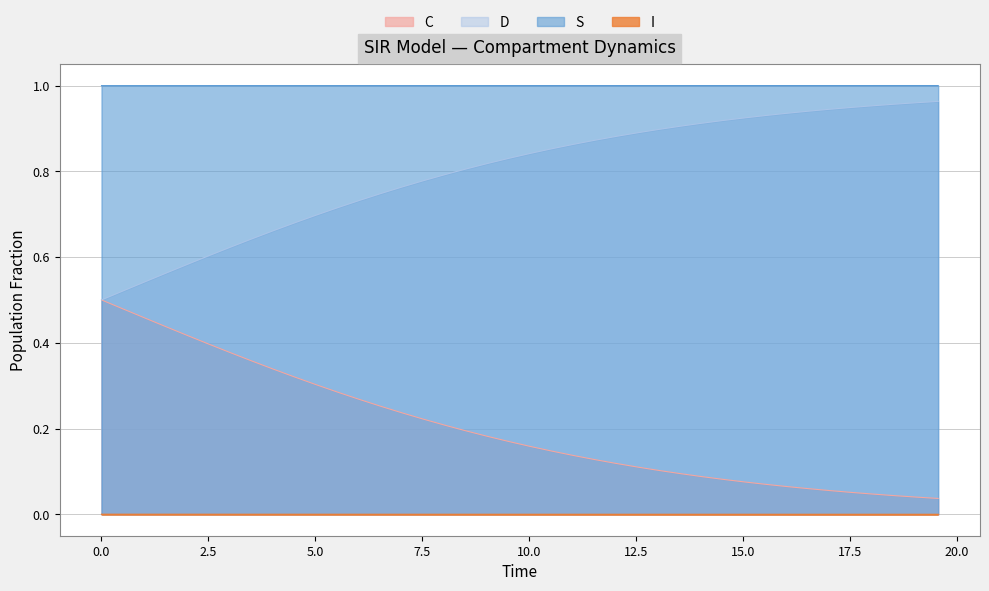

Which series has the largest total across all categories?

S